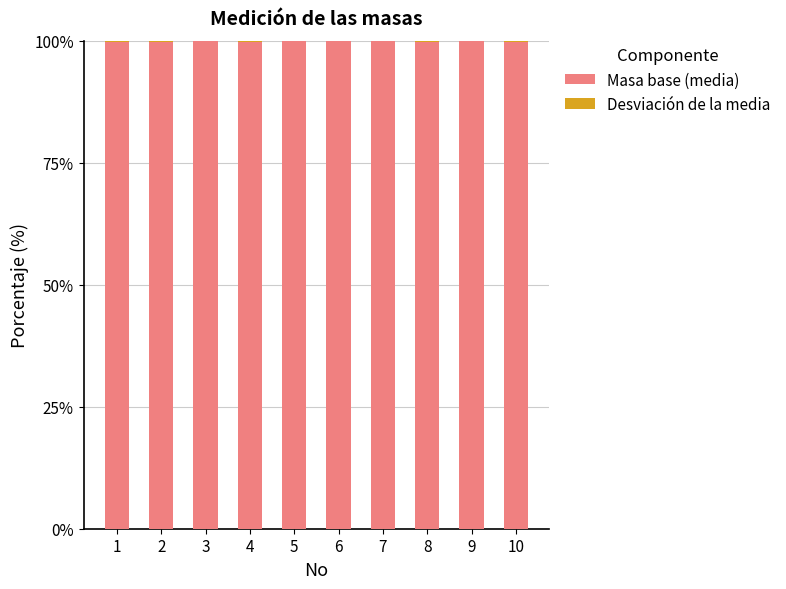

Are the bars grouped side by side (vs. stacked)?

No